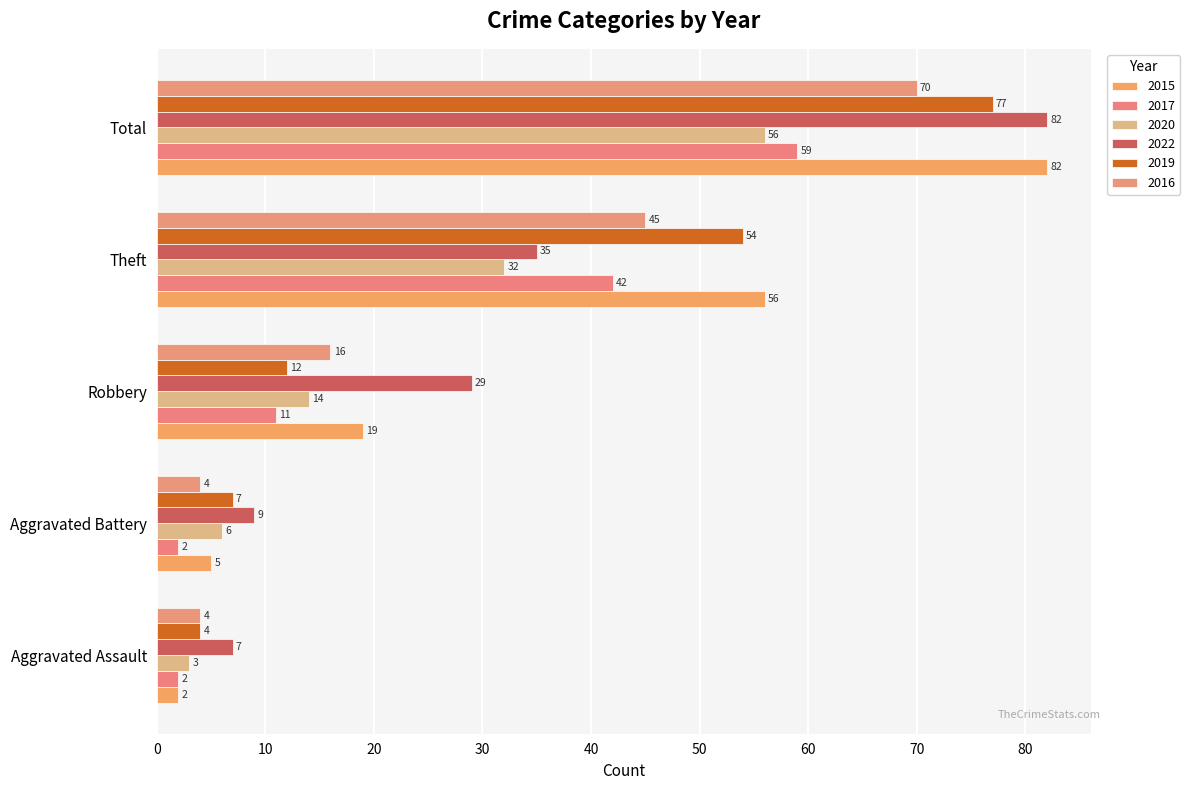

Reading left to right, what are all the values shown in this chart?

2015: 2	5	19	56	82
2017: 2	2	11	42	59
2020: 3	6	14	32	56
2022: 7	9	29	35	82
2019: 4	7	12	54	77
2016: 4	4	16	45	70